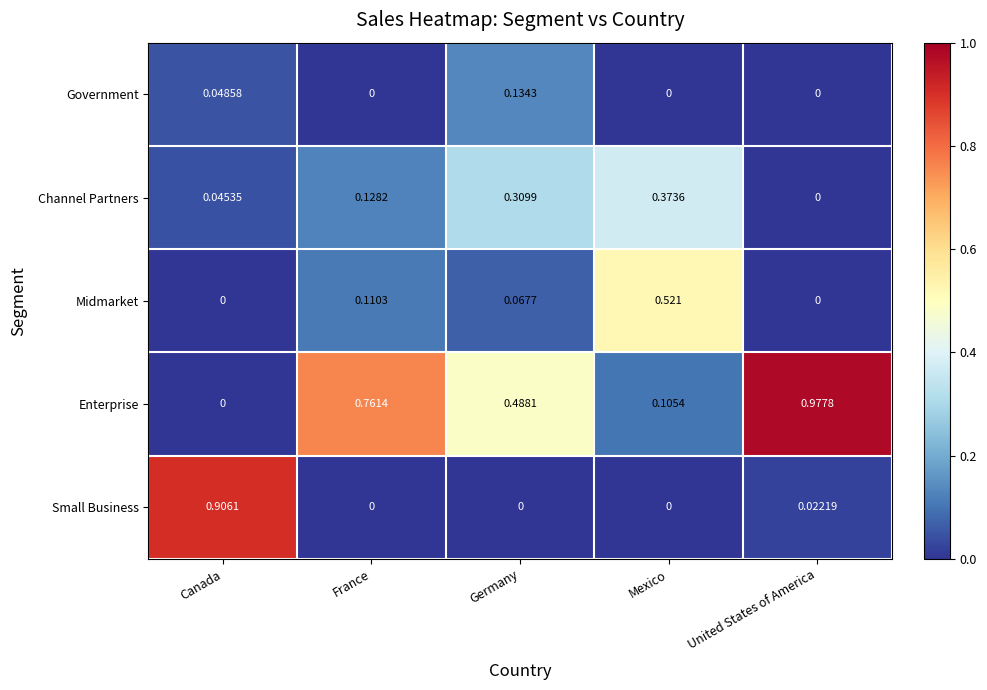

At which label is Channel Partners closest to 0?

United States of America